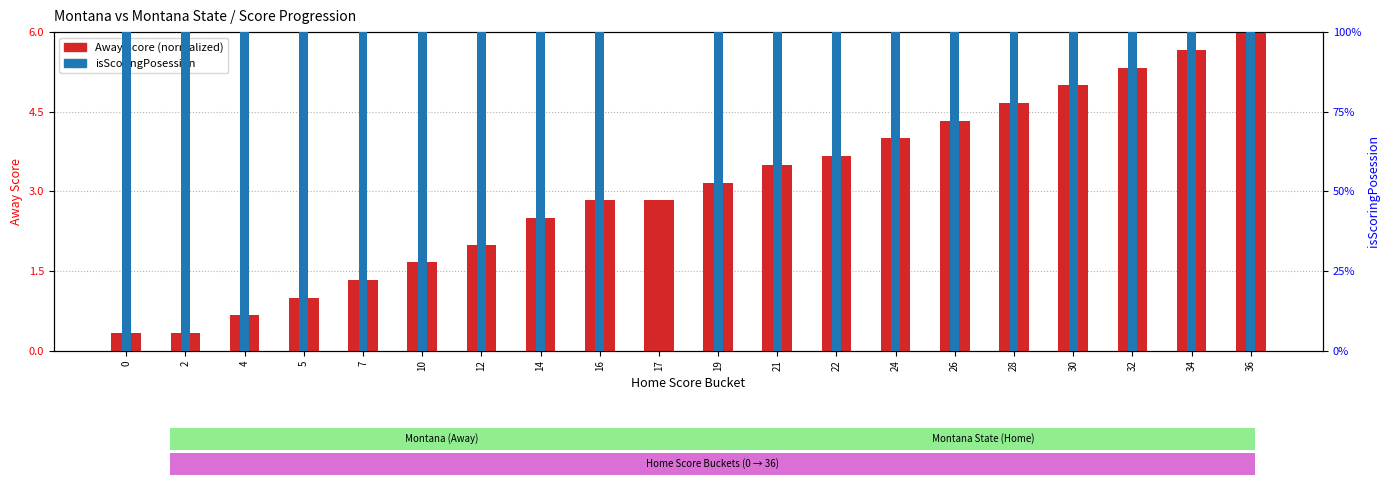

The value of isScoringPosession at 12 is 100.0. True or false?

True